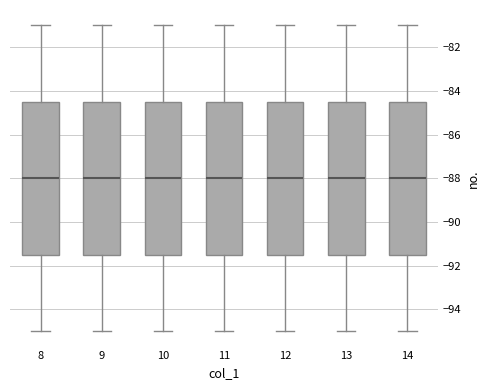

Where is the upper edge of the box at x = 12 on the y-axis? The values are not printed on the chart, so give them approximately, as read against the axis.

-84.4